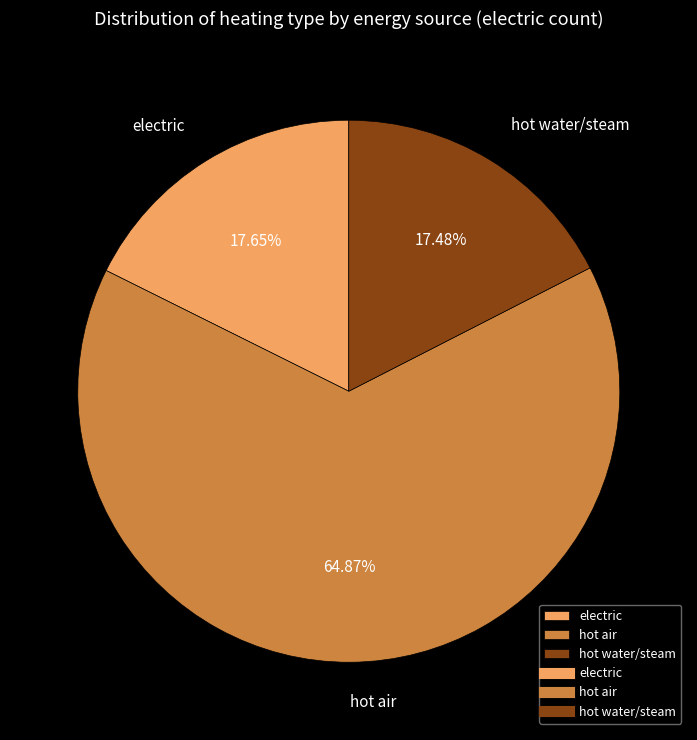

Between electric and hot air, which is larger?

hot air